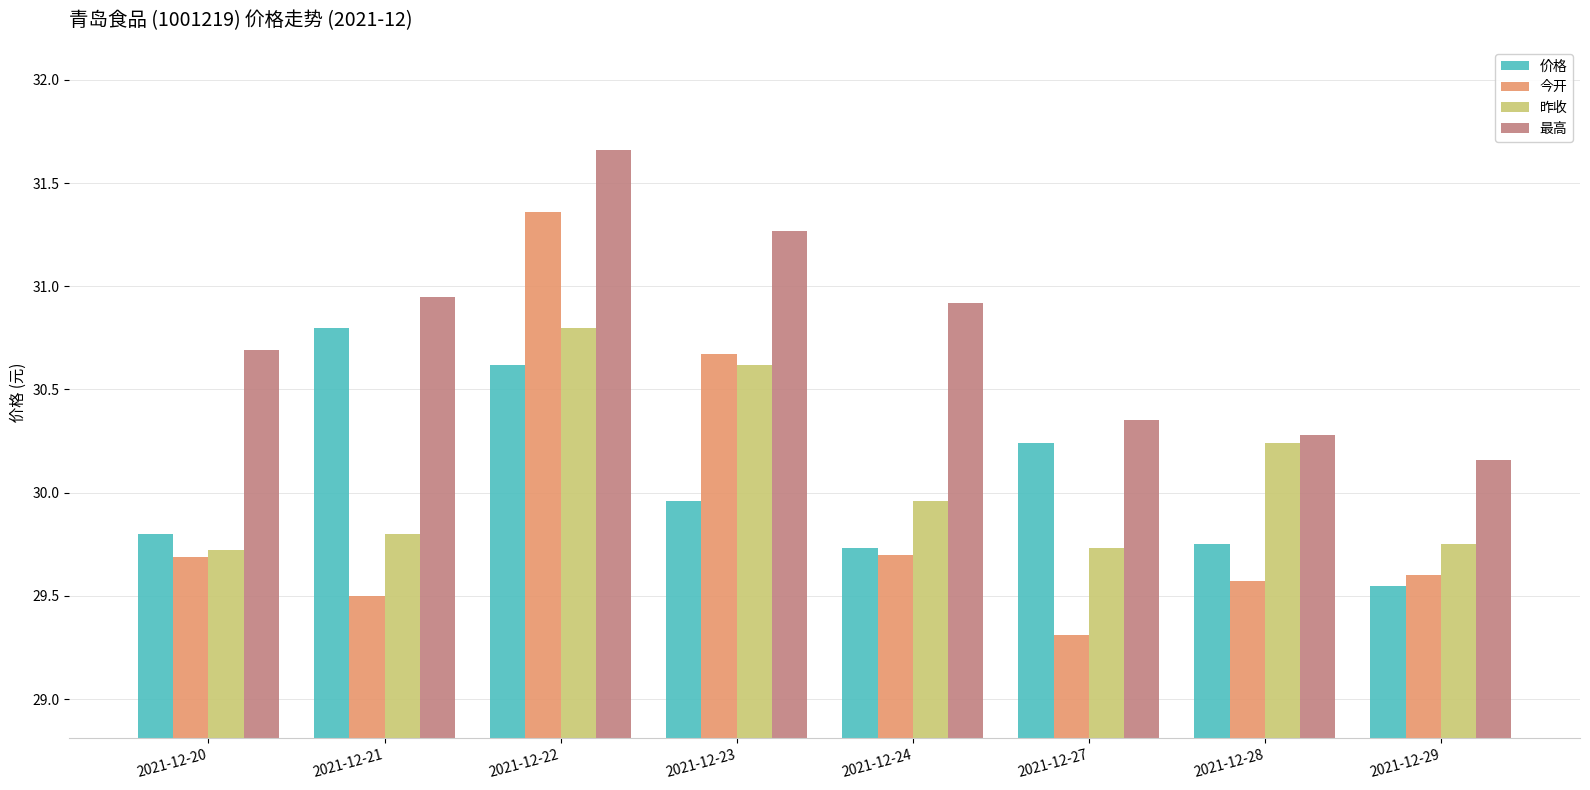

Which series changed the most between 2021-12-22 and 2021-12-29?

今开